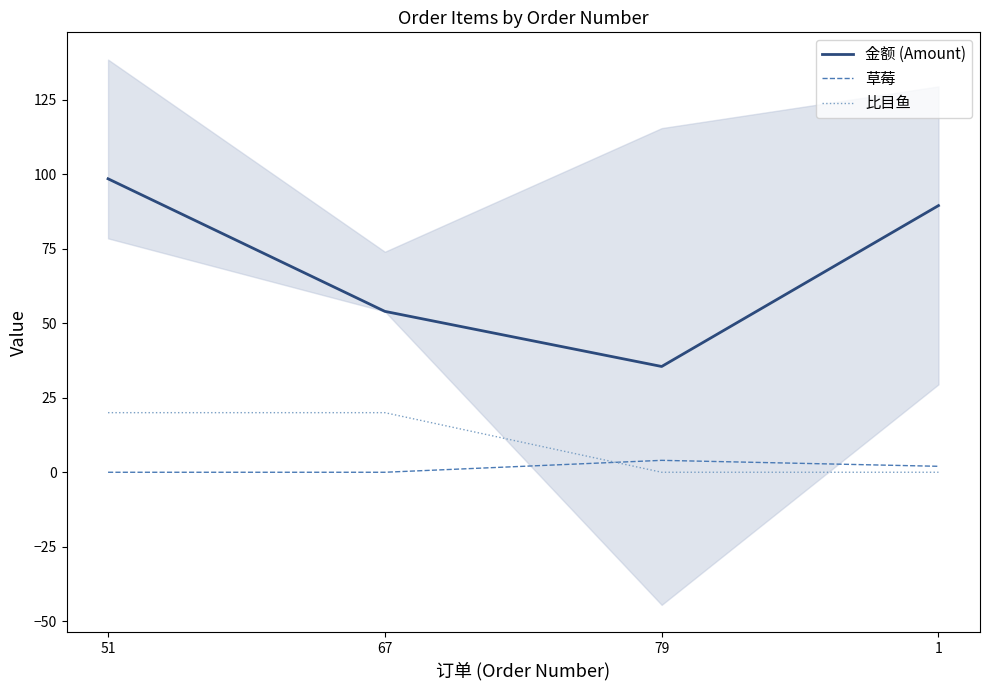

What is the sum of the 金额 (Amount) values at 79 and 1?

125.0